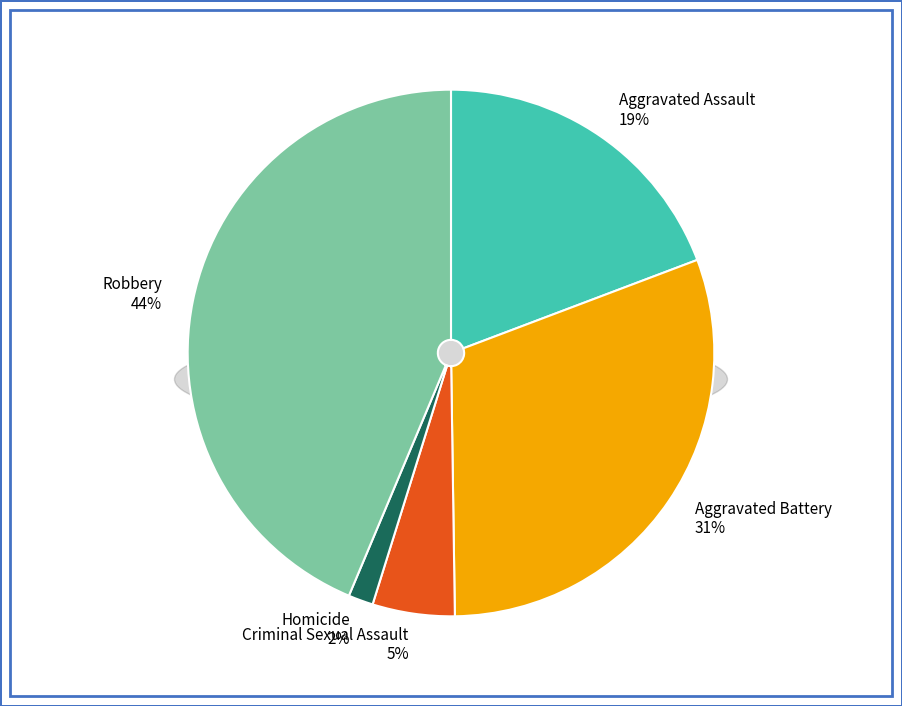

Which slice is the smallest?

Homicide